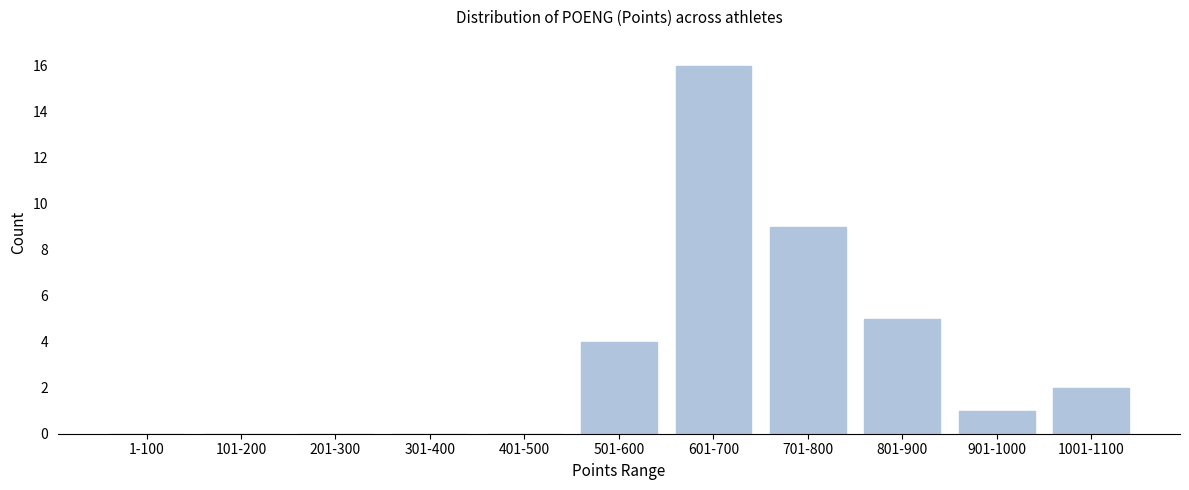

Reading left to right, list all the values displayed in this chart.

1-100=0	101-200=0	201-300=0	301-400=0	401-500=0	501-600=4	601-700=16	701-800=9	801-900=5	901-1000=1	1001-1100=2